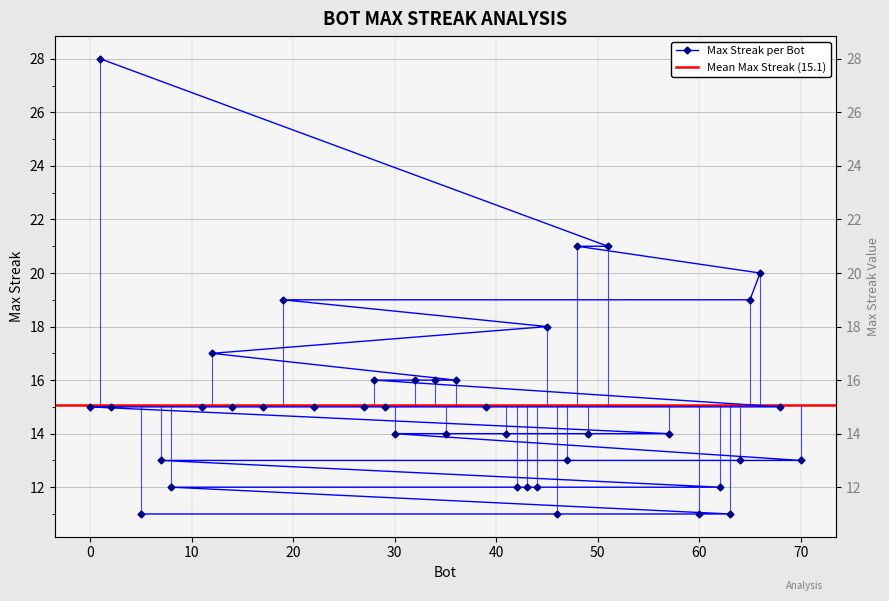

What is the difference between the maximum and minimum values?

17